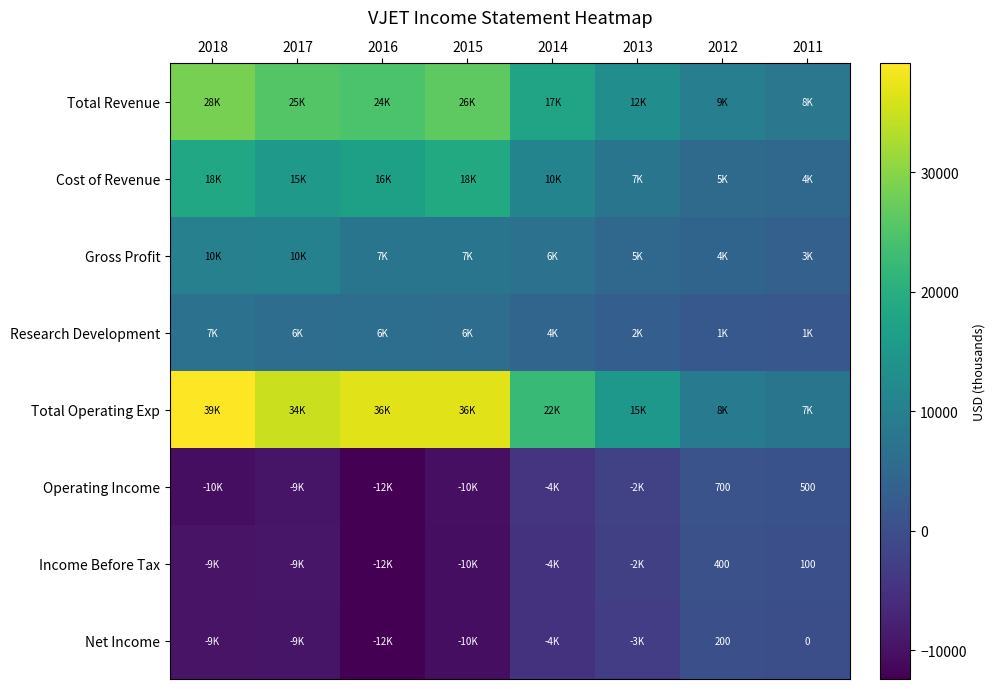

At which category is the sum across all series the highest?

2018